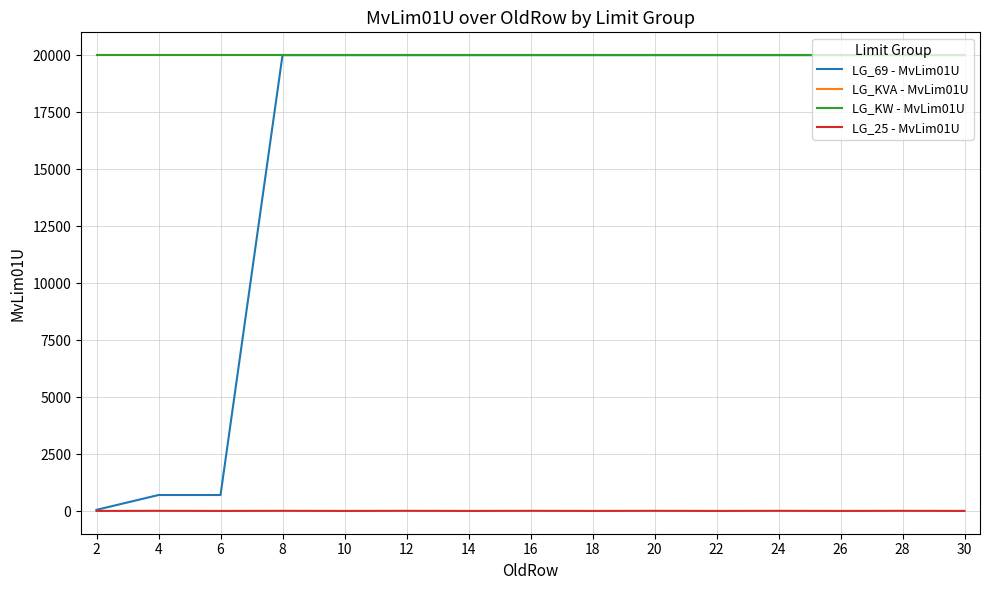

What is the maximum value for LG_69 - MvLim01U?

20000.0